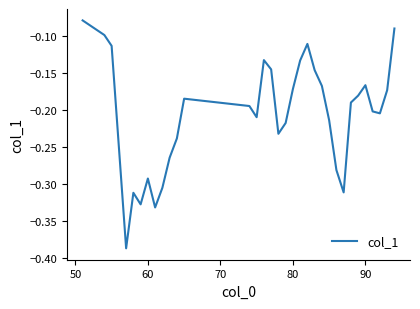

Reading left to right, what are all the values shown in this chart?

-0.1	-0.1	-0.1	-0.3	-0.4	-0.3	-0.3	-0.3	-0.3	-0.3	-0.3	-0.2	-0.2	-0.2	-0.2	-0.1	-0.1	-0.2	-0.2	-0.2	-0.1	-0.1	-0.1	-0.2	-0.2	-0.3	-0.3	-0.2	-0.2	-0.2	-0.2	-0.2	-0.2	-0.1